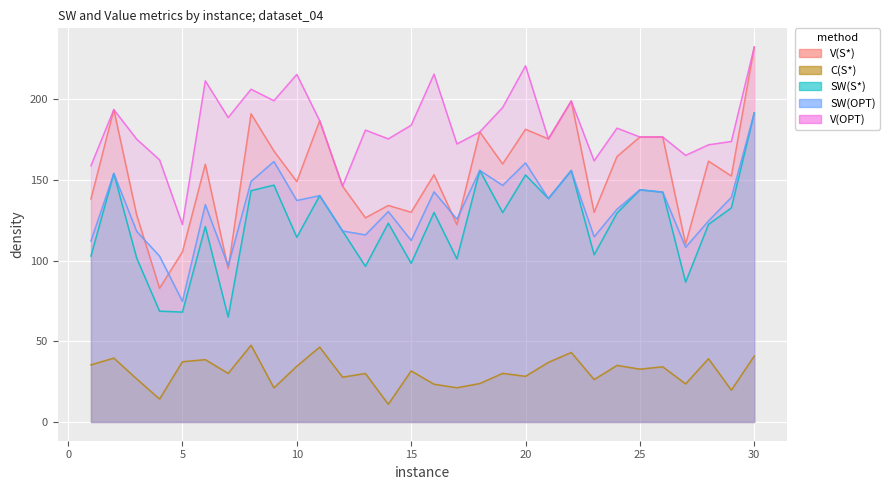

Reading left to right, transcribe all the data shown in this chart.

V(S*): 138.2	193.7	128.3	82.9	105.5	159.8	95.1	191.1	168.0	149.0	186.8	146.2	126.6	134.2	130.0	153.3	122.3	179.8	159.9	181.4	175.5	199.0	130.0	164.6	176.7	176.7	110.3	161.7	152.5	232.4
C(S*): 35.4	39.6	26.7	14.2	37.4	38.6	30.1	47.6	21.1	34.6	46.4	27.8	30.1	11.0	31.7	23.4	21.2	23.8	30.1	28.3	37.0	43.1	26.3	35.1	32.8	34.2	23.6	39.2	19.7	40.9
SW(S*): 102.8	154.1	101.6	68.7	68.1	121.2	65.0	143.4	146.8	114.5	140.3	118.4	96.5	123.3	98.4	129.9	101.1	156.0	129.8	153.2	138.5	155.9	103.7	129.5	143.9	142.5	86.7	122.5	132.8	191.6
SW(OPT): 112.2	154.1	118.2	102.8	74.8	134.8	96.7	149.1	161.5	137.3	140.3	118.4	116.0	130.5	112.5	142.7	125.7	156.0	146.7	160.6	138.5	155.9	114.8	131.9	143.9	142.5	108.3	124.6	139.2	191.6
V(OPT): 158.8	193.7	175.3	162.5	122.4	211.5	188.7	206.3	199.2	215.5	186.8	146.2	181.0	175.5	184.0	215.6	172.4	179.8	195.0	220.8	175.5	199.0	161.9	182.2	176.7	176.7	165.3	171.8	173.9	232.4